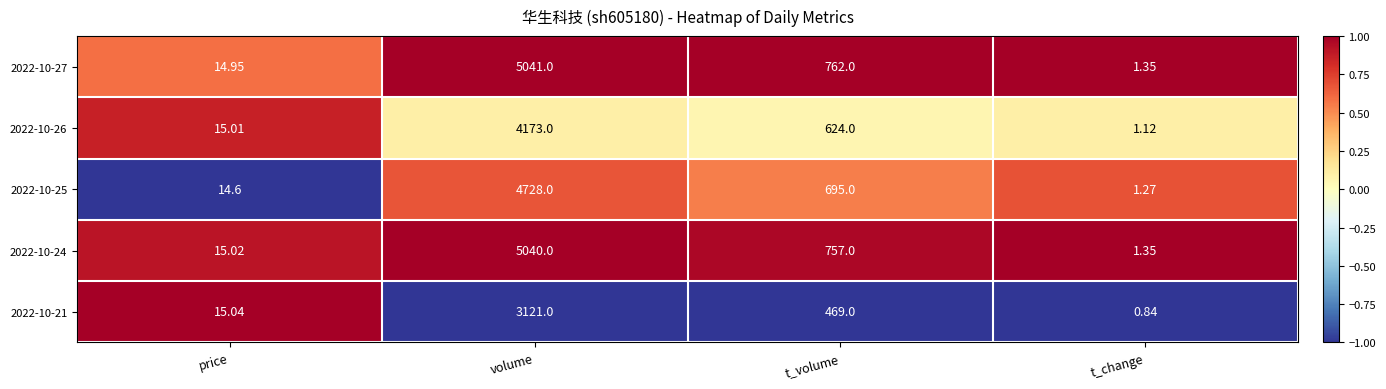

Which category has the highest value in the 2022-10-24 series?

volume